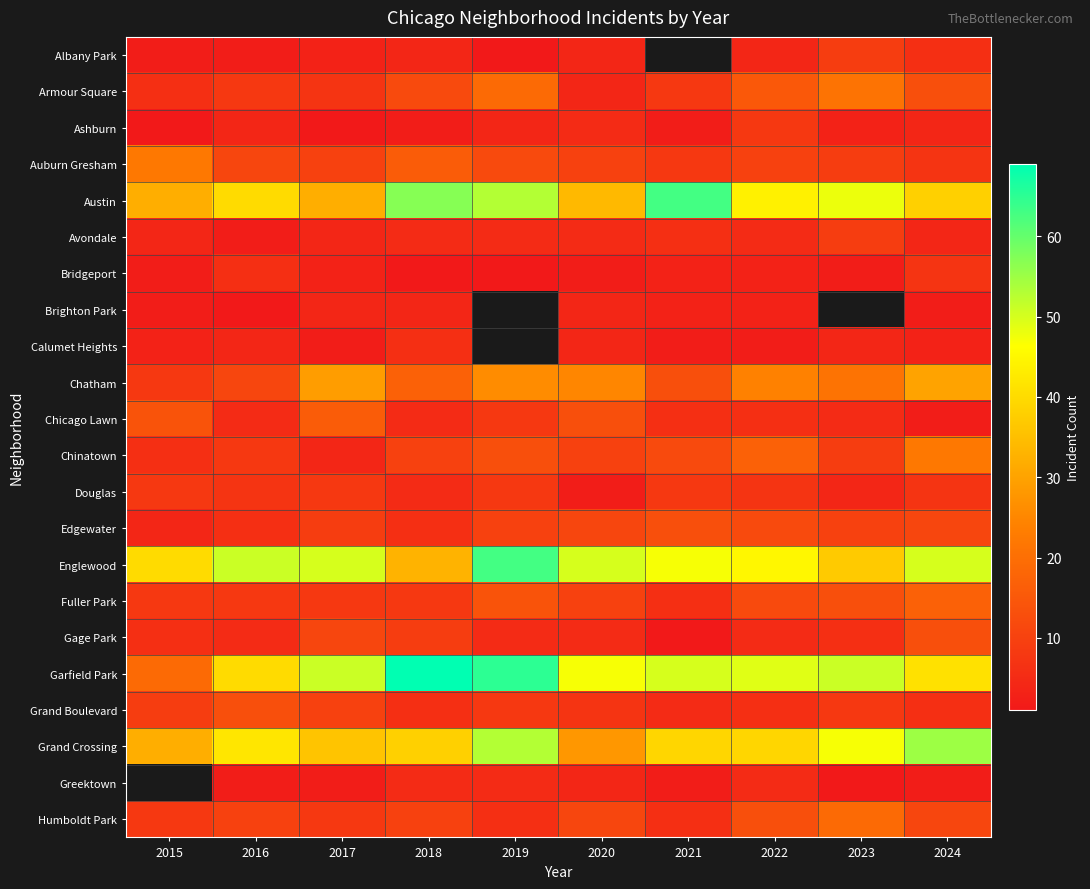

How many series are shown in this chart?

22